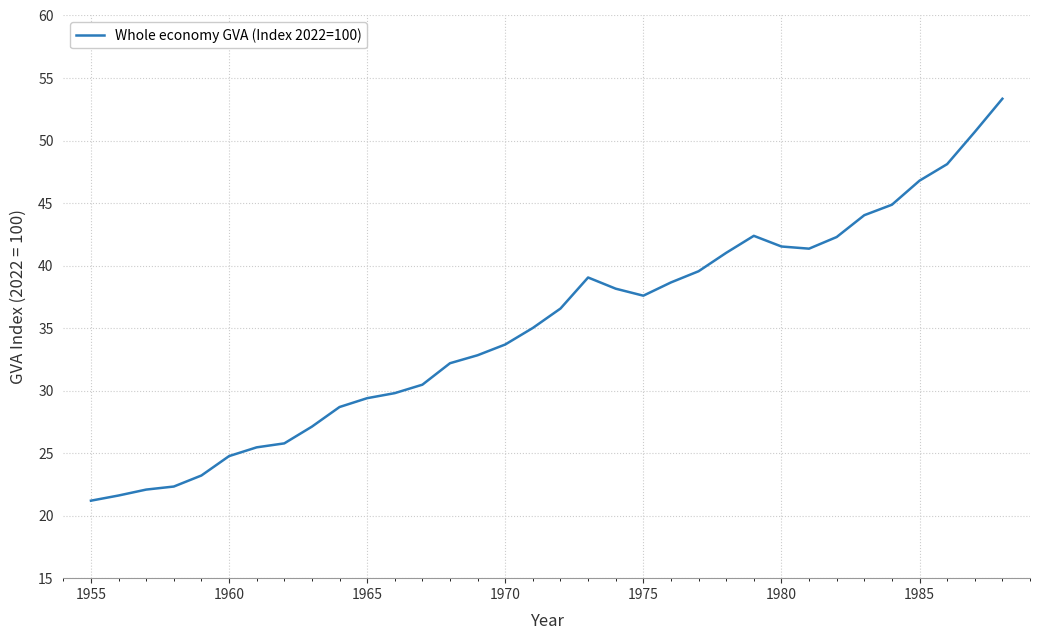

What is the greatest value displayed?

53.3